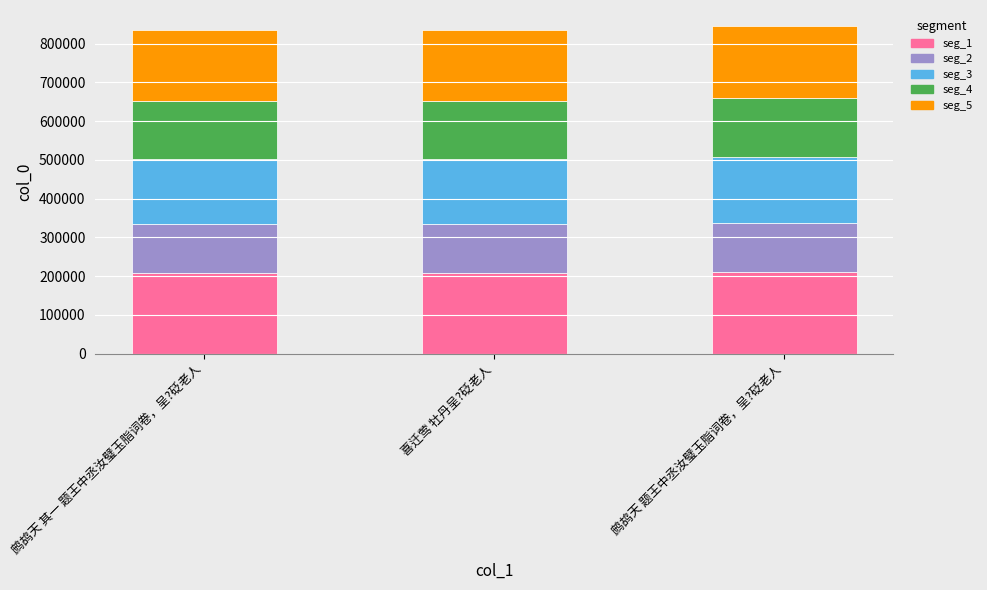

What is the sum of all seg_1 values?

628956.8